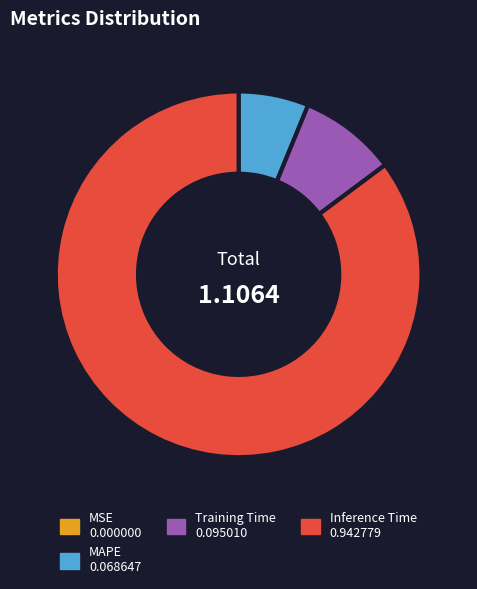

Is there any slice that represents more than half of the pie?

Yes